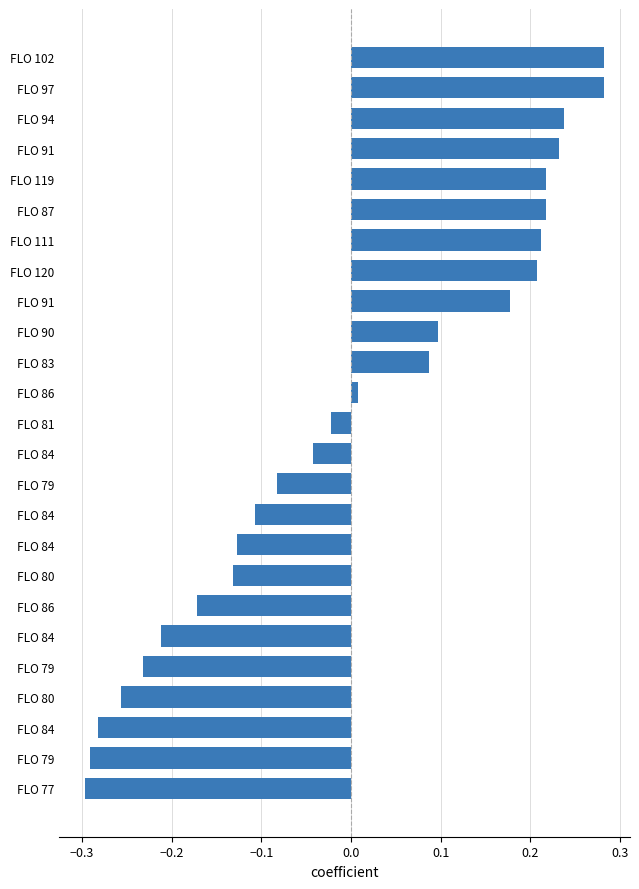

Does the chart contain any negative values?

Yes